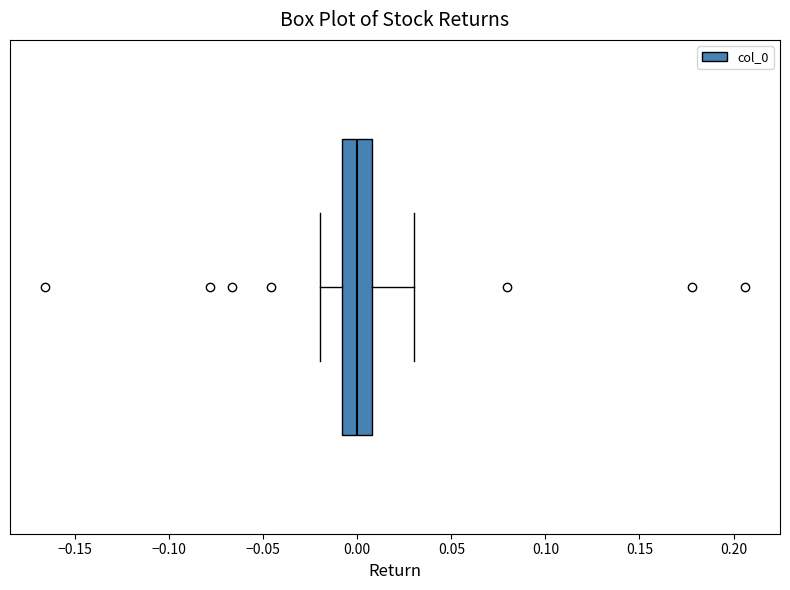

Where does the right whisker of the box end on the x-axis? The values are not printed on the chart, so give them approximately, as read against the axis.

0.03